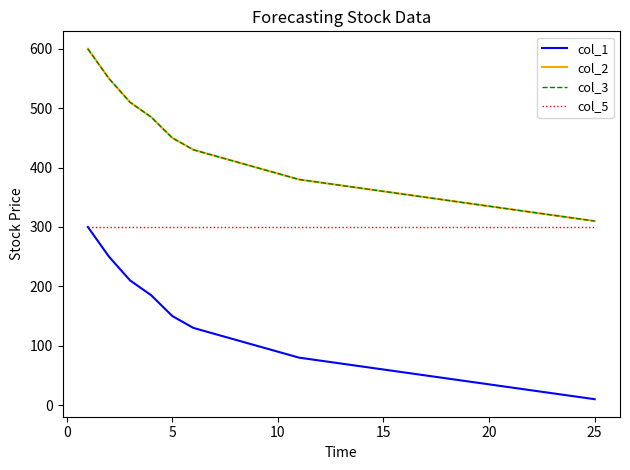

True or false: col_3 has more than 0 points higher than both neighbors.

False